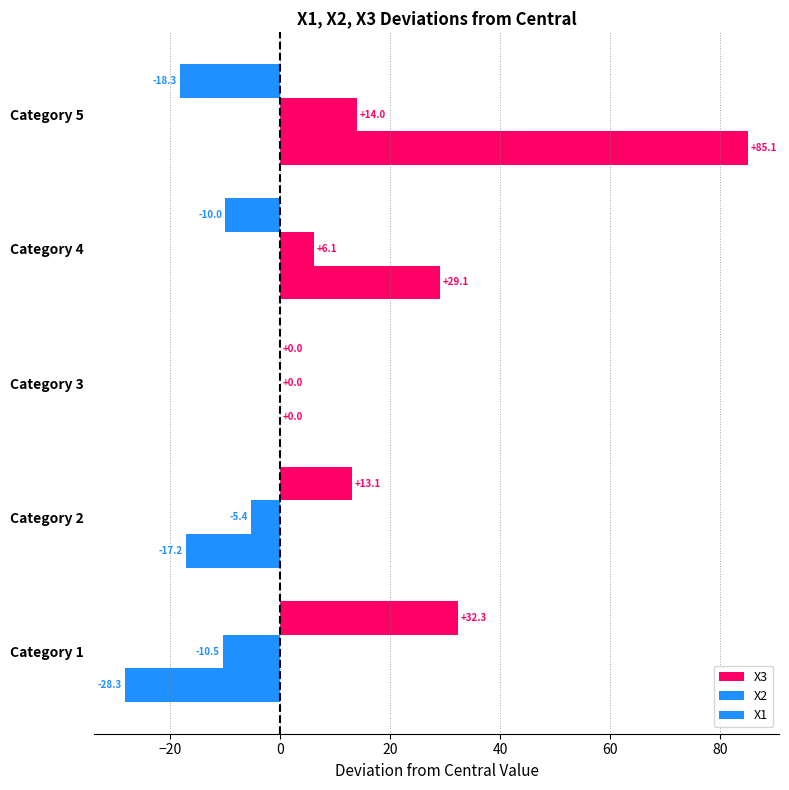

How many categories are shown in the chart?

5